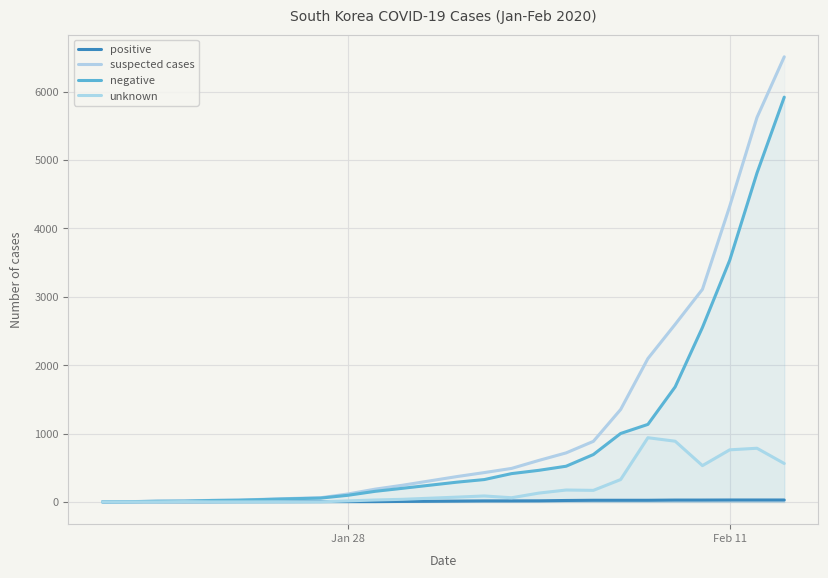

Which series has the widest spread of values?

suspected cases